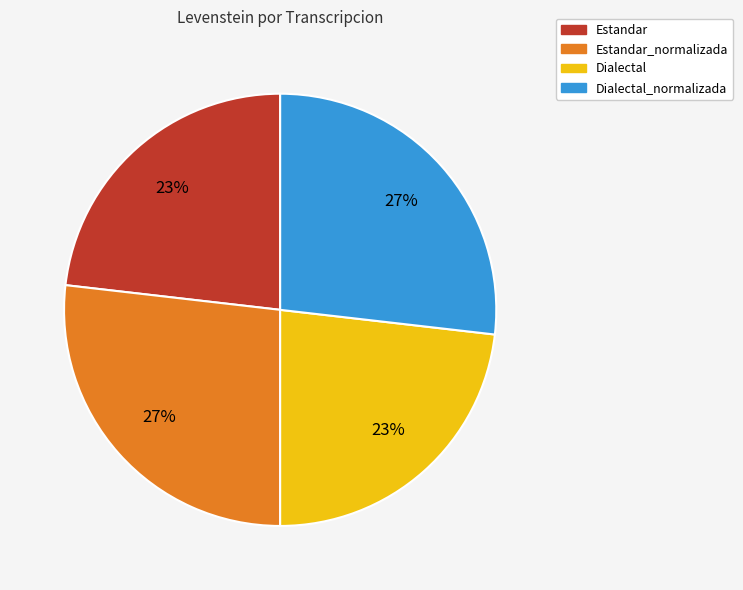

Is there a majority slice in this chart?

No